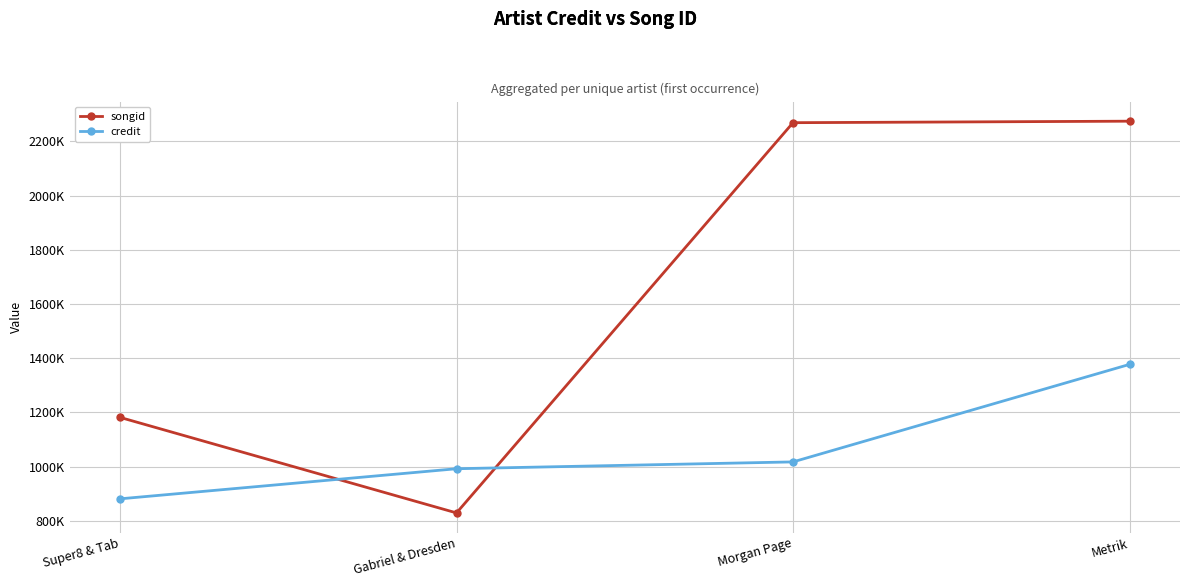

The songid series shows 740951 at Metrik. True or false?

False